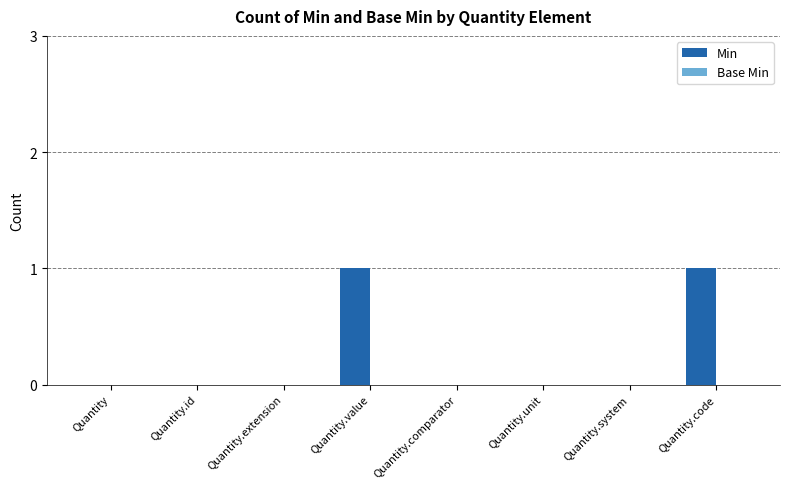

Is it true that the value at Quantity.system is 0?

True